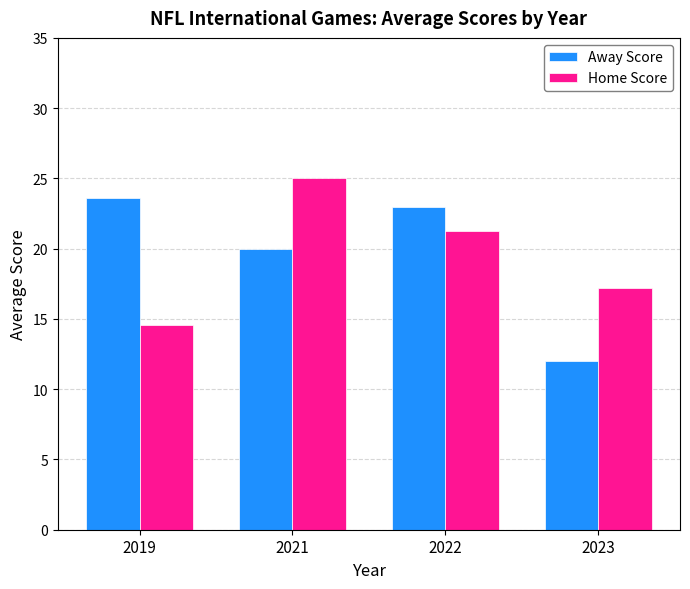

Rank the series at 2023 from lowest to highest value.

Away Score, Home Score